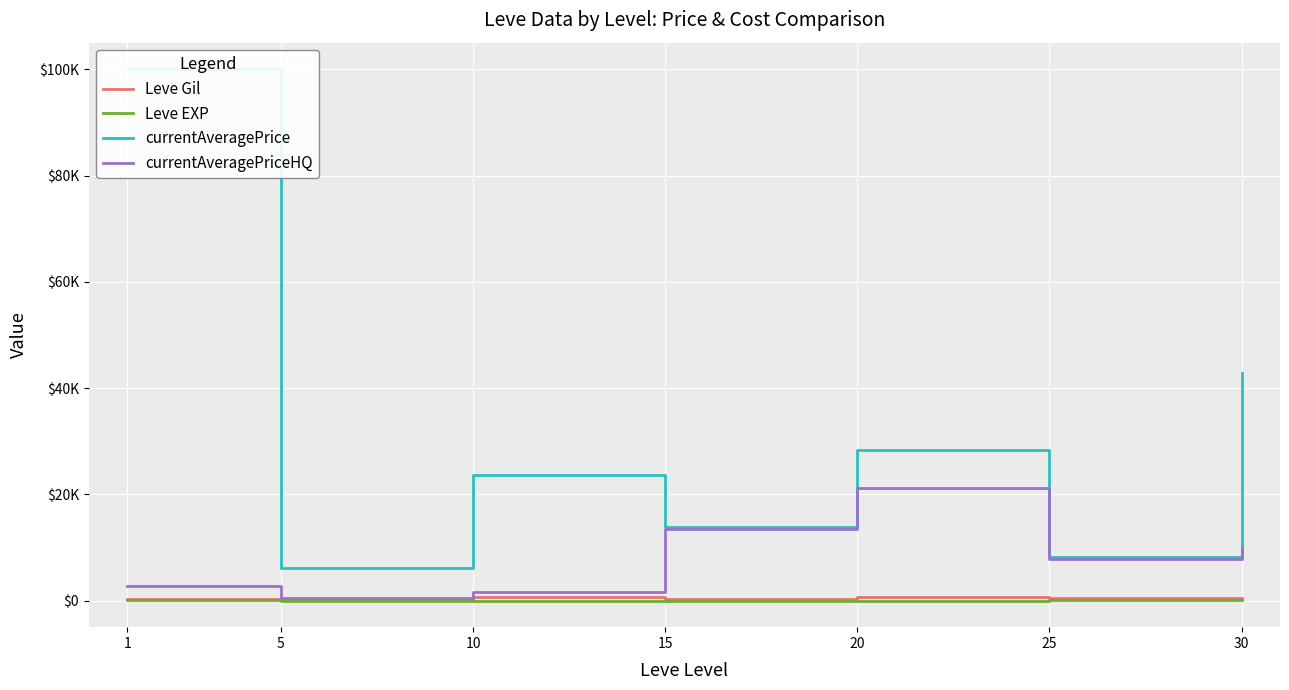

Reading left to right, list all the values displayed in this chart.

Leve Gil: 349.8	201.7	746.7	373.3	720.0	545.0	452.5
Leve EXP: 210.7	4.8	9.5	12.7	18.0	33.7	52.8
currentAveragePrice: 100000.0	6143.0	23731.2	13928.2	28437.8	8251.8	42916.2
currentAveragePriceHQ: 2703.2	539.7	1666.7	13556.5	21253.0	7841.7	9825.0